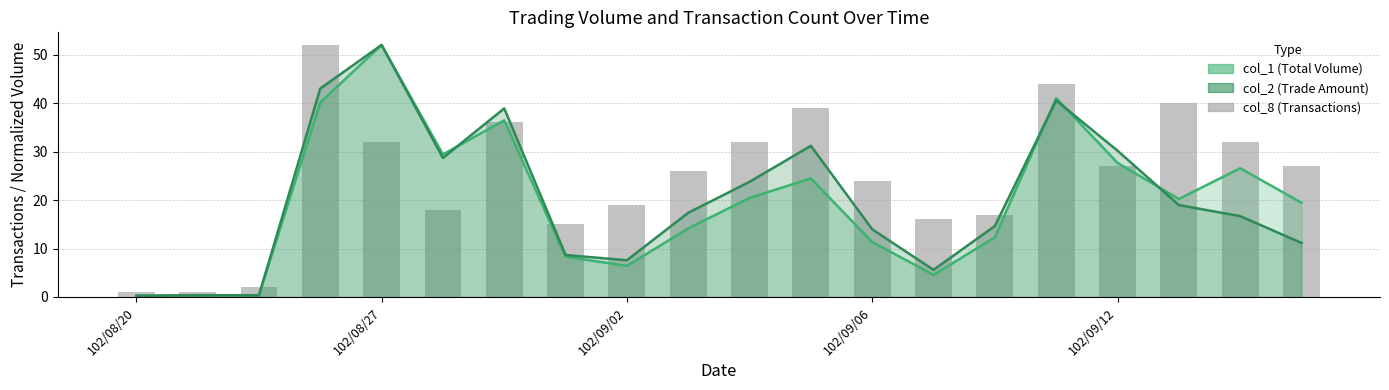

Reading left to right, what are all the values shown in this chart?

1	1	2	52	32	18	36	15	19	26	32	39	24	16	17	44	27	40	32	27